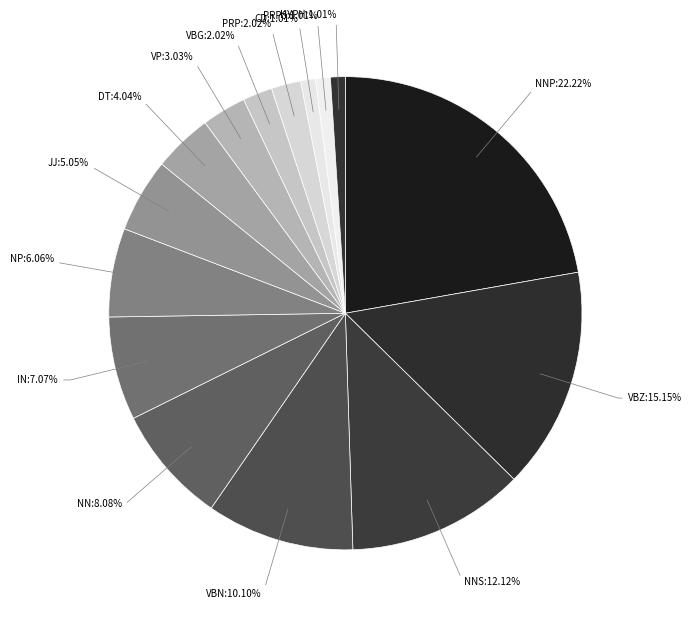

Is there a majority slice in this chart?

No